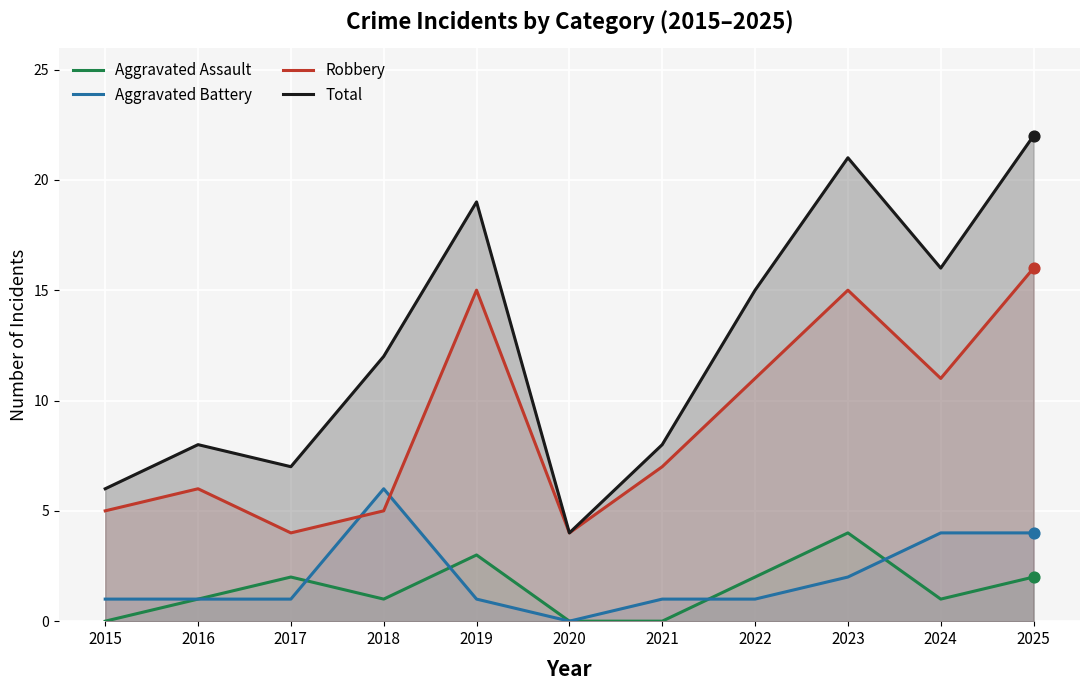

What is the total value across all series at 2015?

12